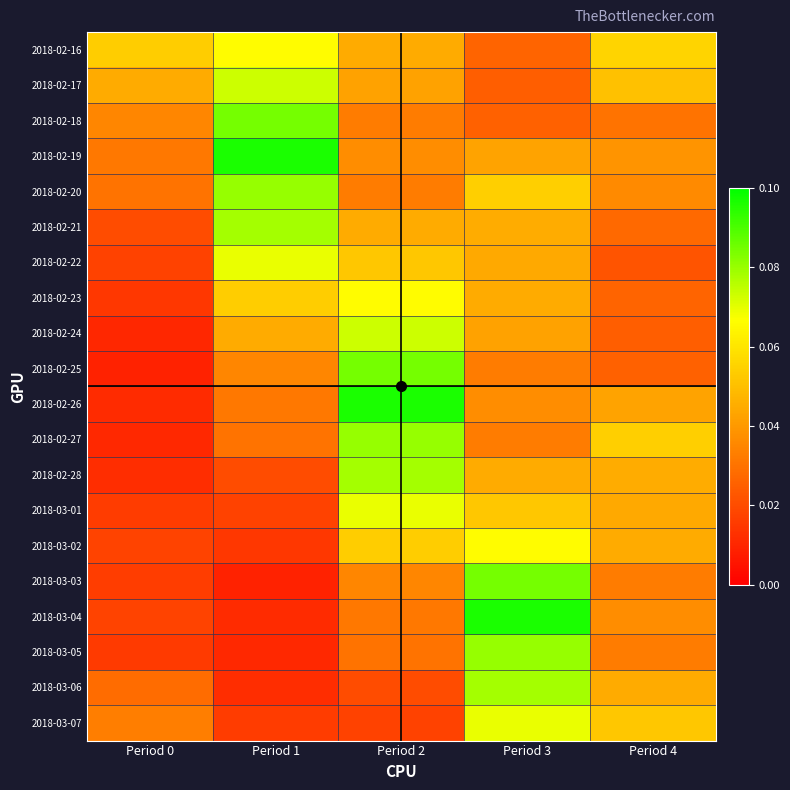

List the series in order of their peak value, highest first.

2018-02-19, 2018-02-26, 2018-03-04, 2018-02-18, 2018-02-25, 2018-03-03, 2018-02-20, 2018-02-27, 2018-03-05, 2018-02-21, 2018-02-28, 2018-03-06, 2018-02-17, 2018-02-24, 2018-02-22, 2018-03-01, 2018-03-07, 2018-02-16, 2018-02-23, 2018-03-02